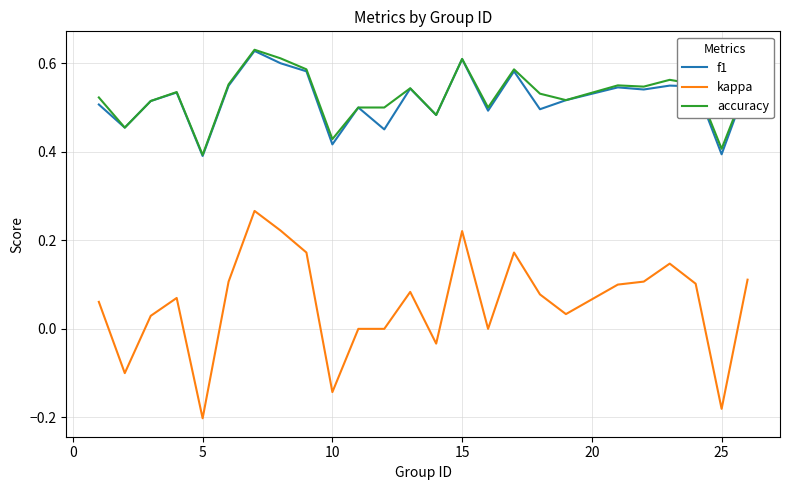

Is this an area chart (filled region under the line)?

No